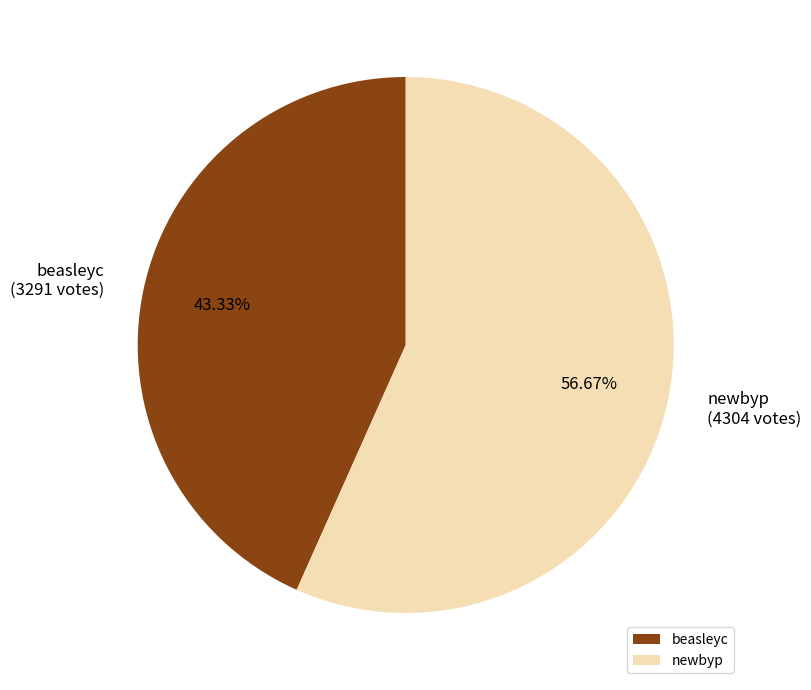

To the nearest percent, what is the combined percentage of newbyp and beasleyc?

100%